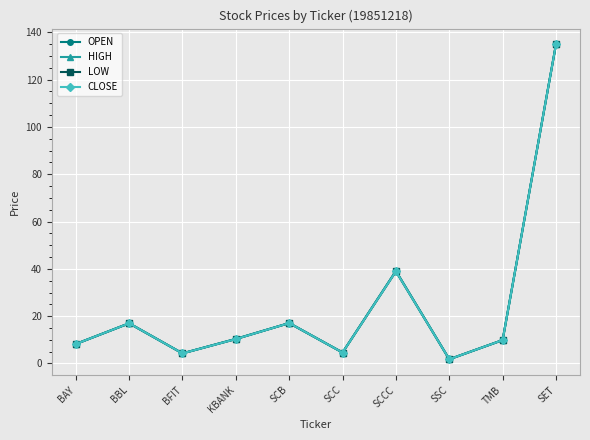

At which category is the sum across all series the highest?

SET